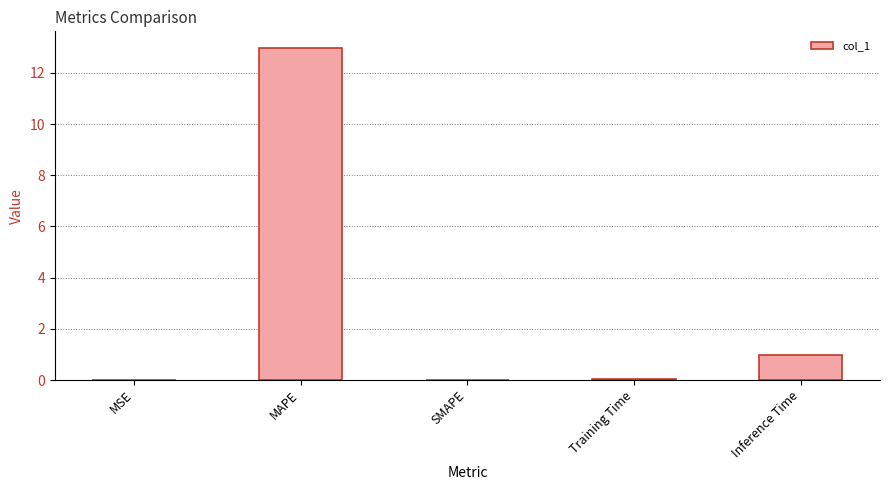

What is the sum of the values at MAPE and Inference Time?

13.9